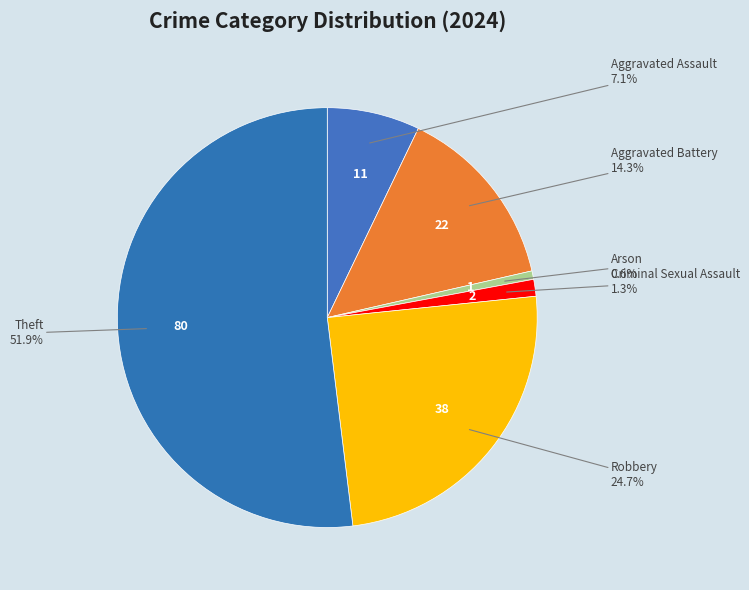

Count the number of slices in the pie.

6